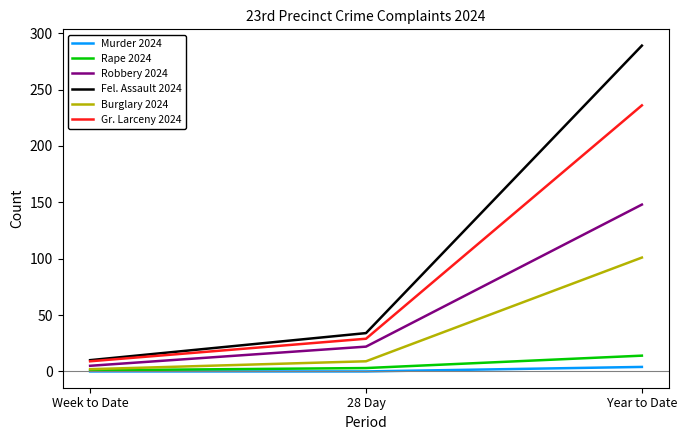

Which series has the widest spread of values?

Fel. Assault 2024